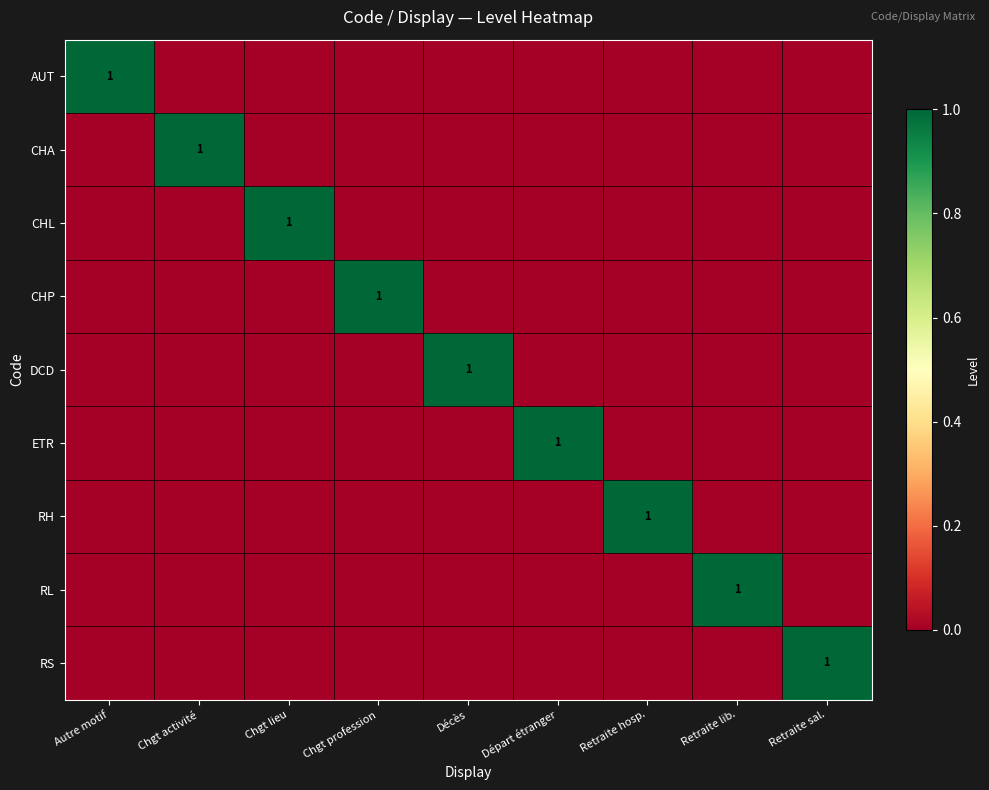

What is the spread (max minus min) of values at Chgt profession?

1